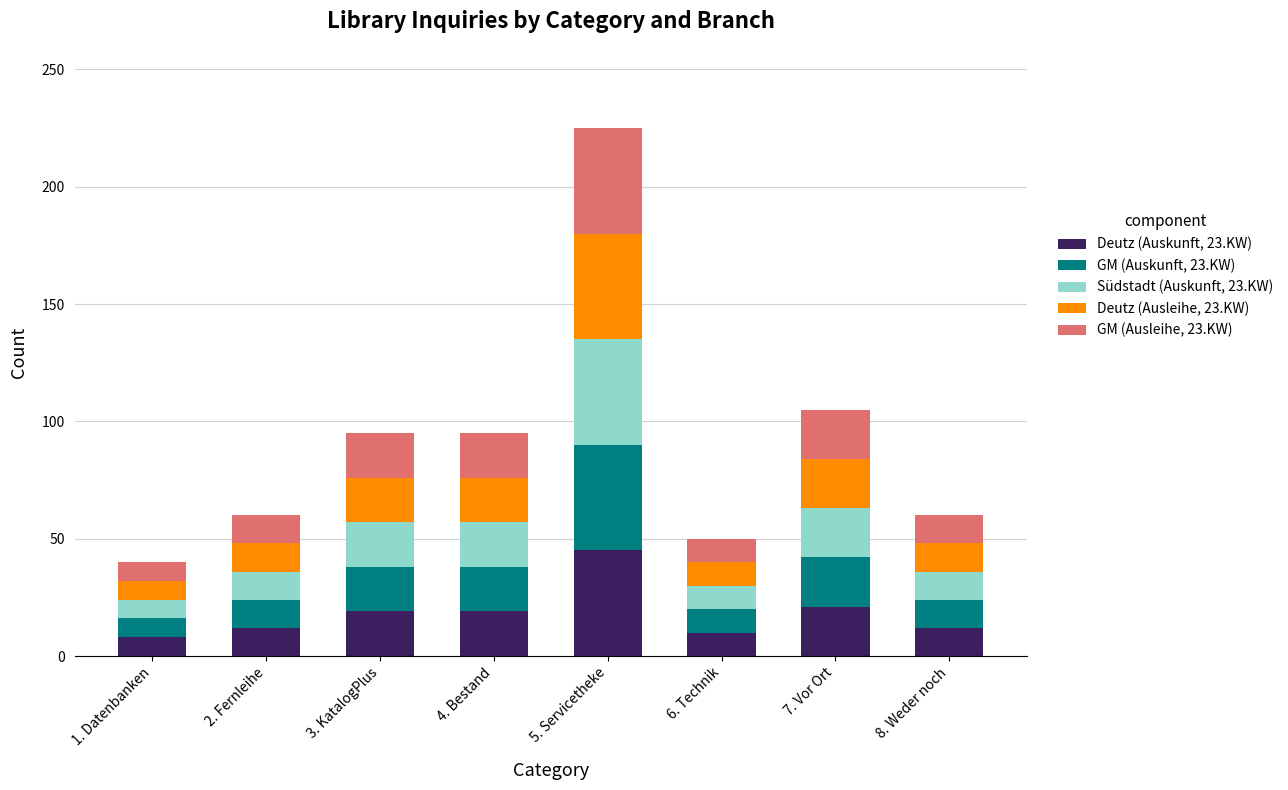

At which category is the sum across all series the highest?

5. Servicetheke